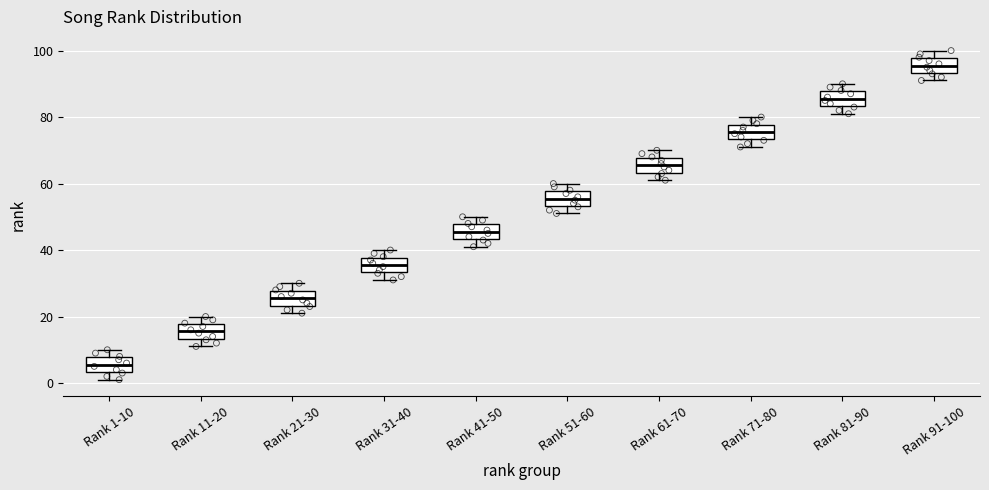

Reading left to right, read every box against the y-axis: the position of its median line, the range the box covers, and the ends of its whiskers. The values are not printed on the chart, so give them approximately, as read against the axis.

Rank 1-10: median 6, box 4 to 8, whiskers 2 to 10
Rank 11-20: median 16, box 14 to 18, whiskers 12 to 20
Rank 21-30: median 26, box 24 to 28, whiskers 22 to 30
Rank 31-40: median 36, box 34 to 38, whiskers 32 to 40
Rank 41-50: median 46, box 44 to 48, whiskers 42 to 50
Rank 51-60: median 56, box 54 to 58, whiskers 52 to 60
Rank 61-70: median 66, box 64 to 68, whiskers 62 to 70
Rank 71-80: median 76, box 74 to 78, whiskers 72 to 80
Rank 81-90: median 86, box 84 to 88, whiskers 82 to 90
Rank 91-100: median 96, box 94 to 98, whiskers 92 to 100